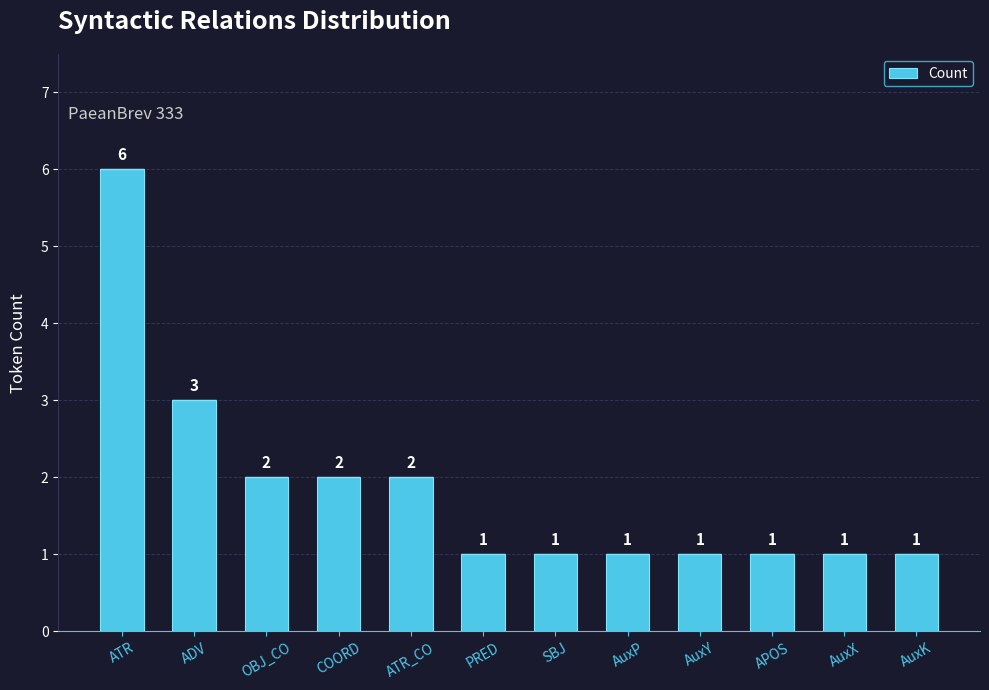

What is the difference between the second highest and second lowest values?

2